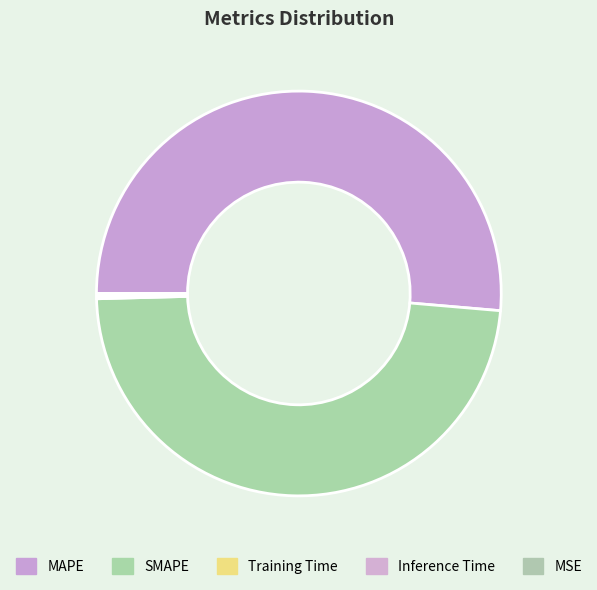

To the nearest percent, what is the difference between the largest and smallest slice percentages?

51%